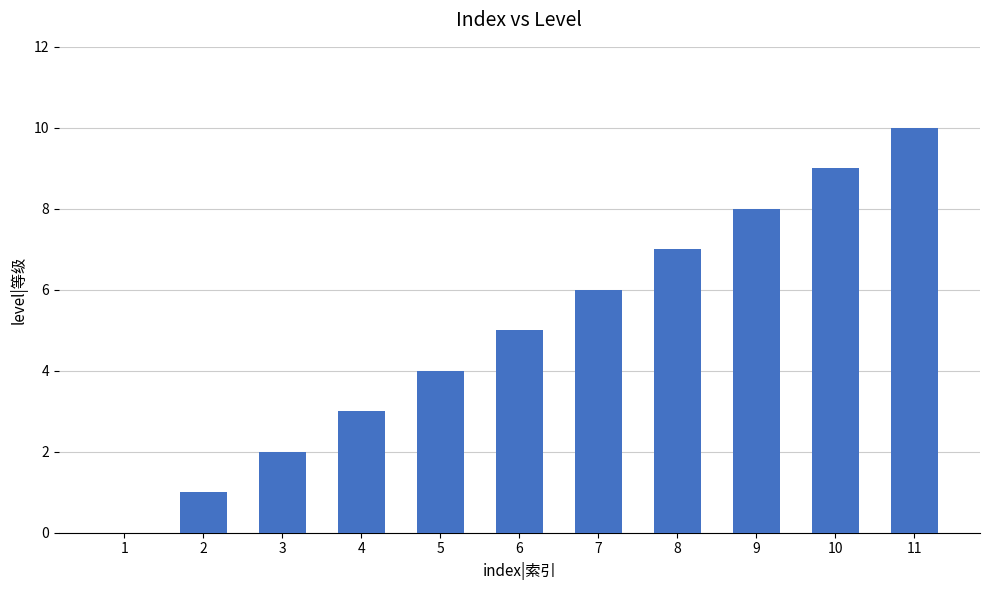

What is the average value?

5